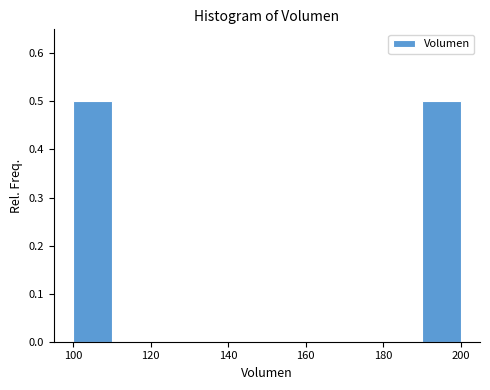

Reading left to right, list every bar in this chart as the range it spans on the x-axis followed by its height. The values are not printed on the chart, so give them approximately, as read against the axis.

100 to 110: 0.5
110 to 120: 0
120 to 130: 0
130 to 140: 0
140 to 150: 0
150 to 160: 0
160 to 170: 0
170 to 180: 0
180 to 190: 0
190 to 200: 0.5